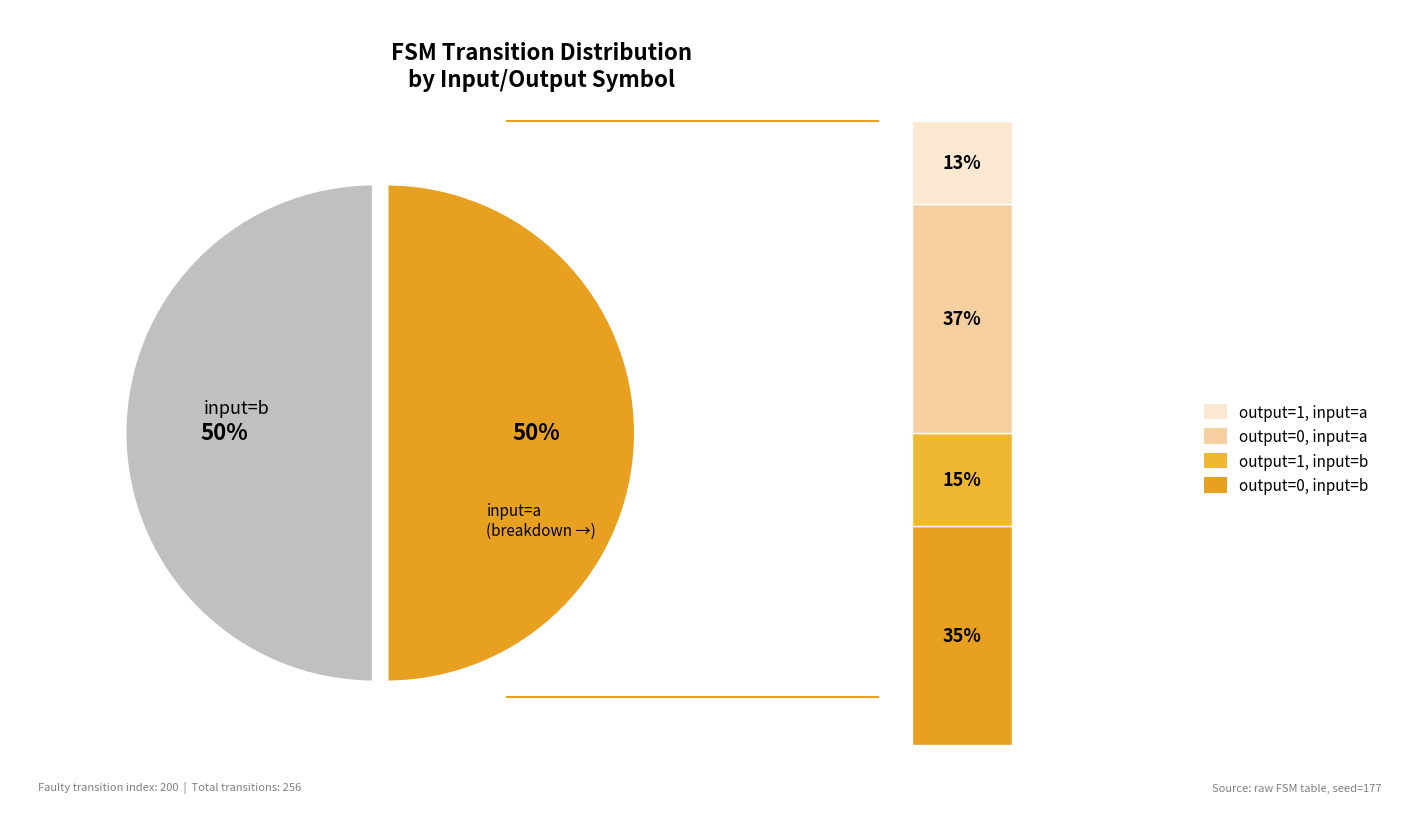

Is output_symbol=0 (b) the majority of the pie?

No